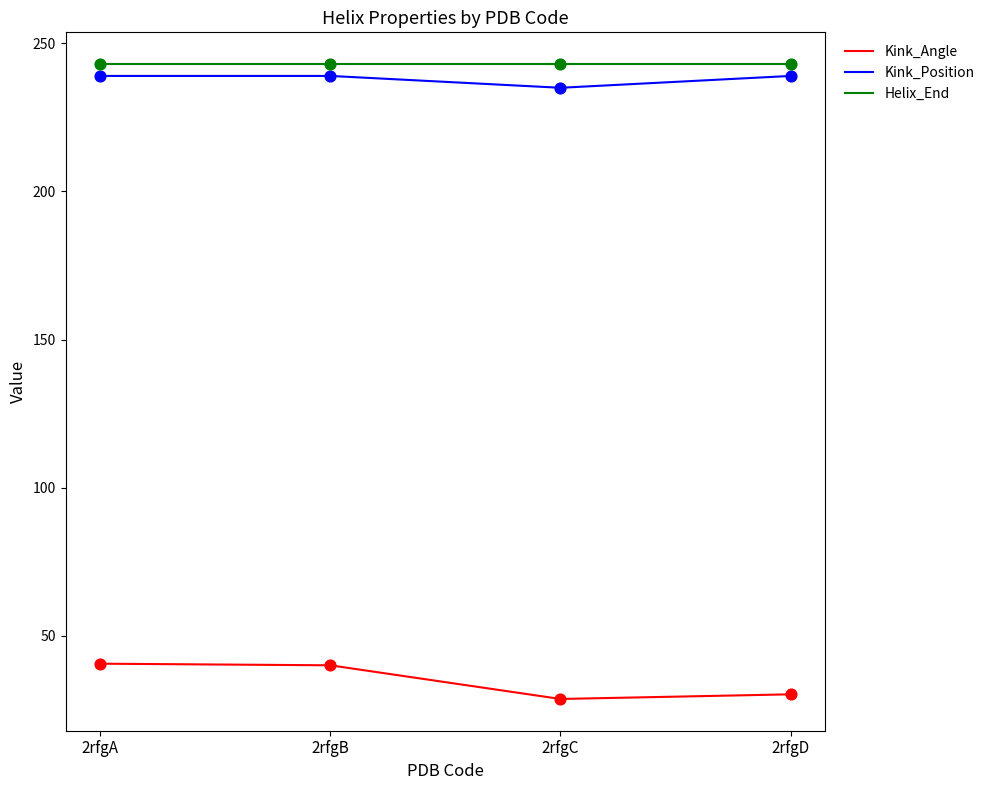

What is the difference between the highest and lowest values at 2rfgC?

214.3